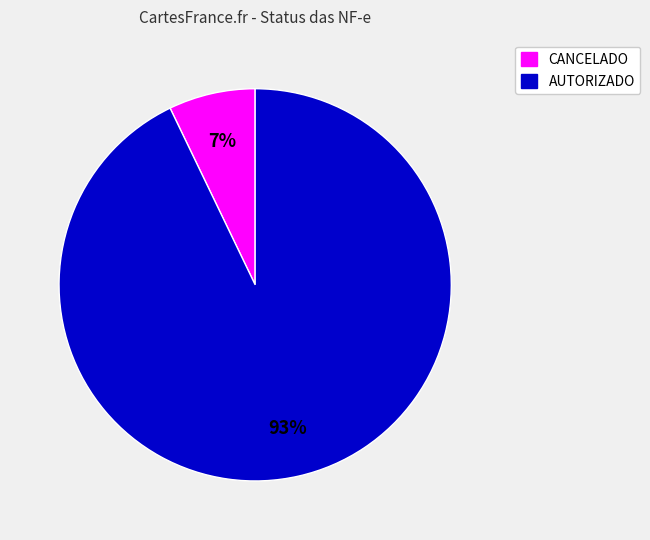

How many slices are in this pie chart?

2